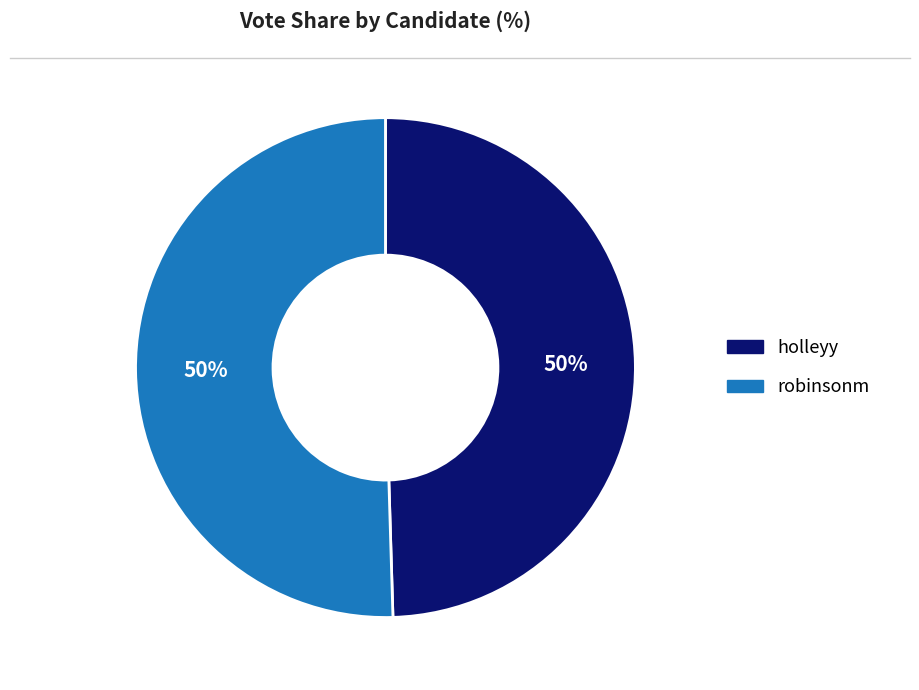

What is the ratio of the value at robinsonm to the value at holleyy?

1.0